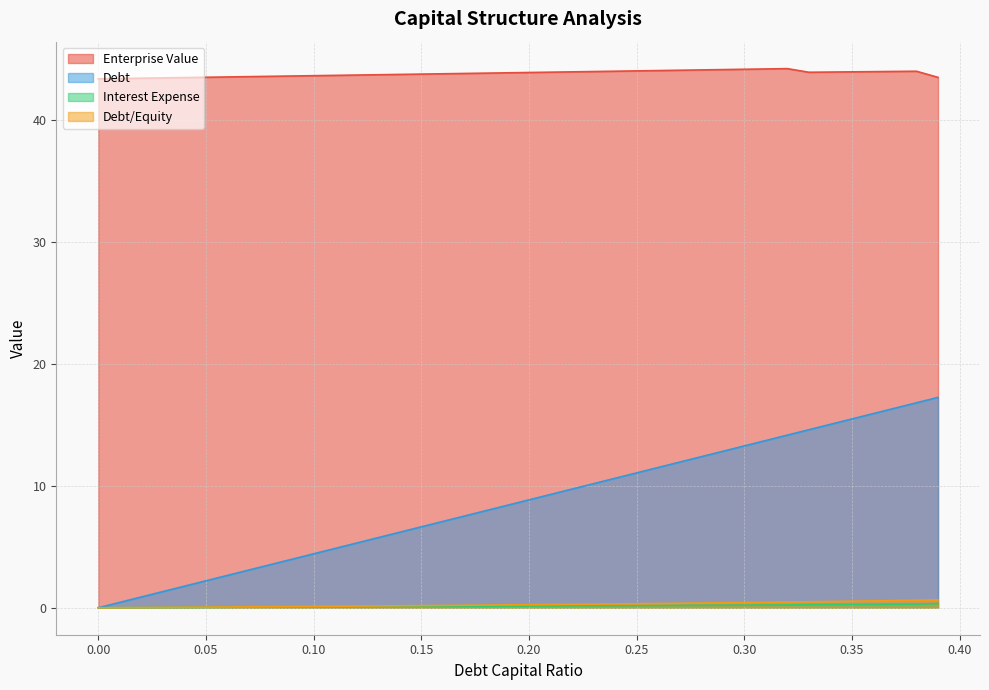

Is it true that debt equals 0.0 at 0.15?

False